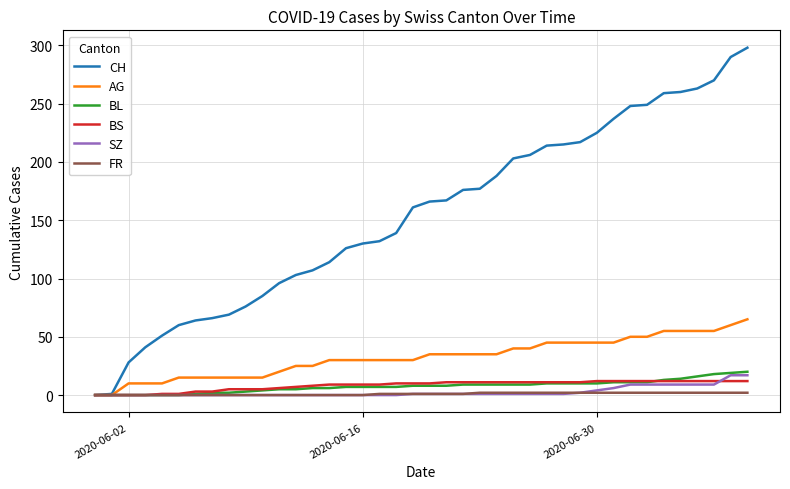

Does the chart have visible grid lines?

Yes